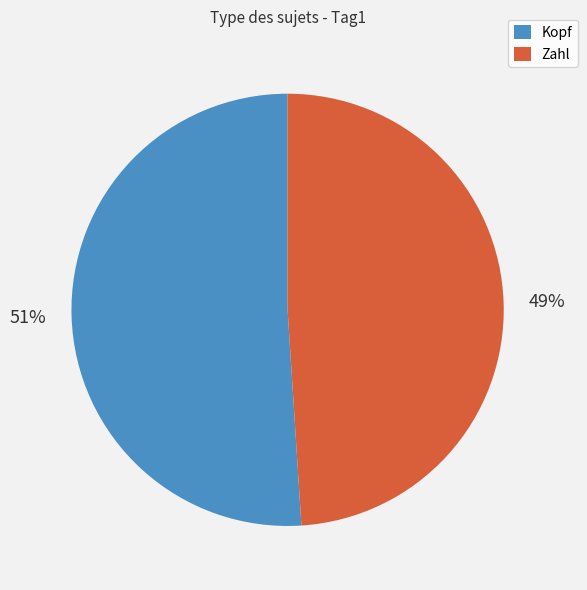

Is it true that Zahl is 62% of the pie?

False